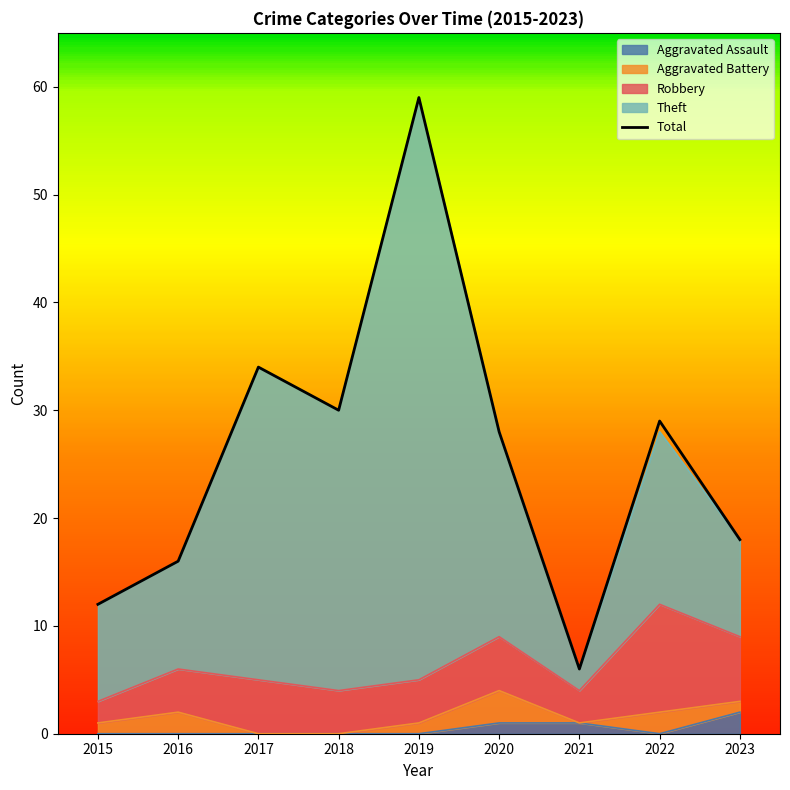

Between 2023 and 2018, which is larger?

2018